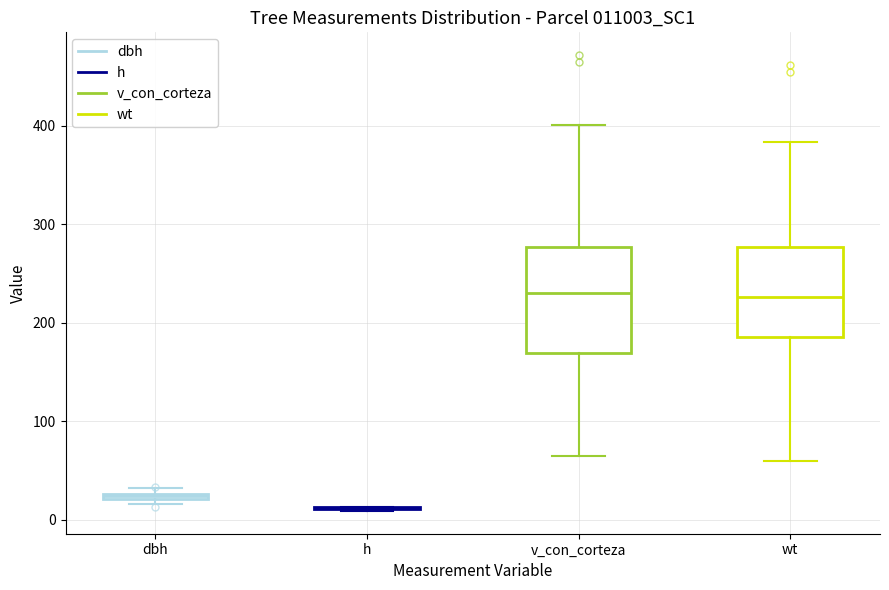

Comparing the boxes themselves (not the whiskers), which one is the tallest?

v_con_corteza